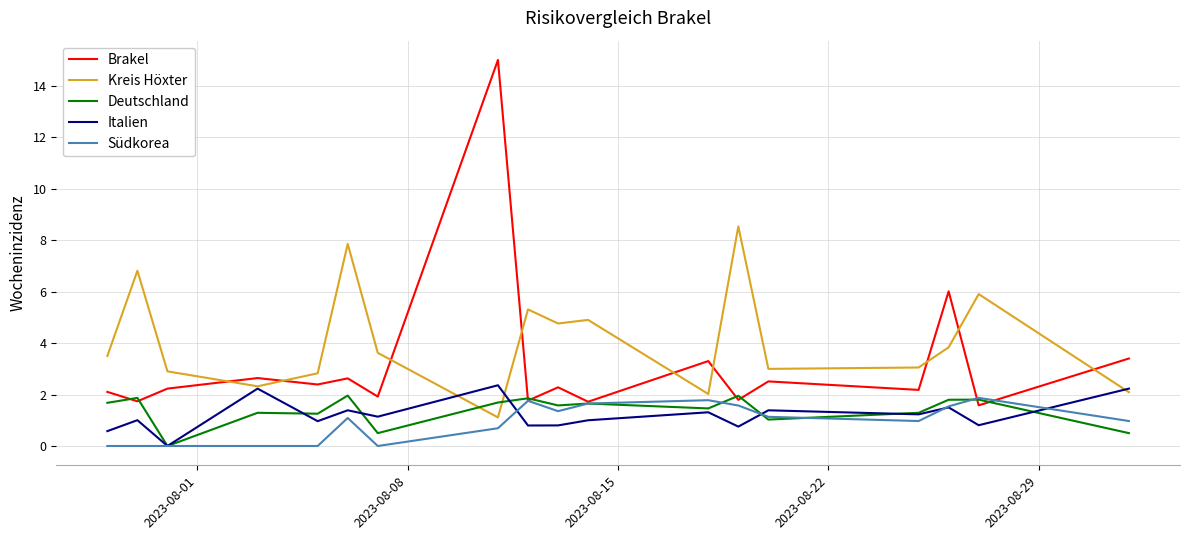

What is the difference between the second highest and minimum values in the Südkorea series?

1.8